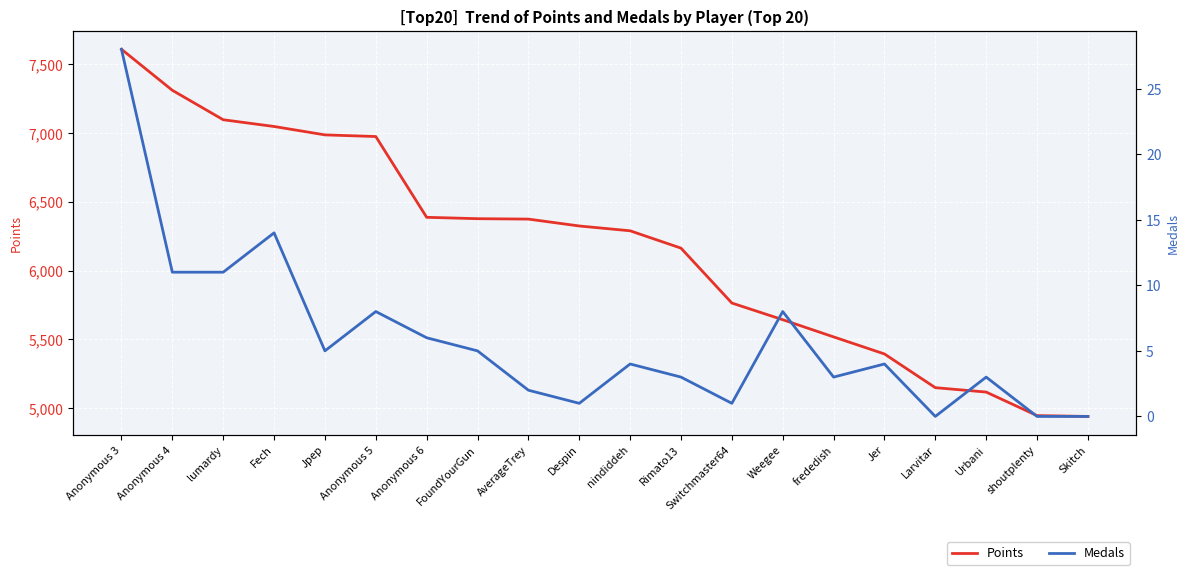

At which label is Points closest to 6274?

nindiddeh